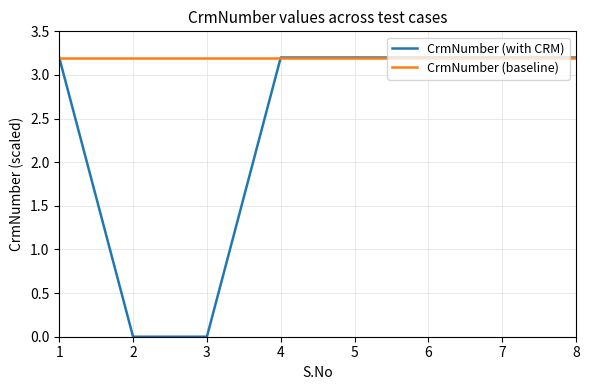

Rank the series by their average value, from highest to lowest.

CrmNumber (baseline), CrmNumber (with CRM)